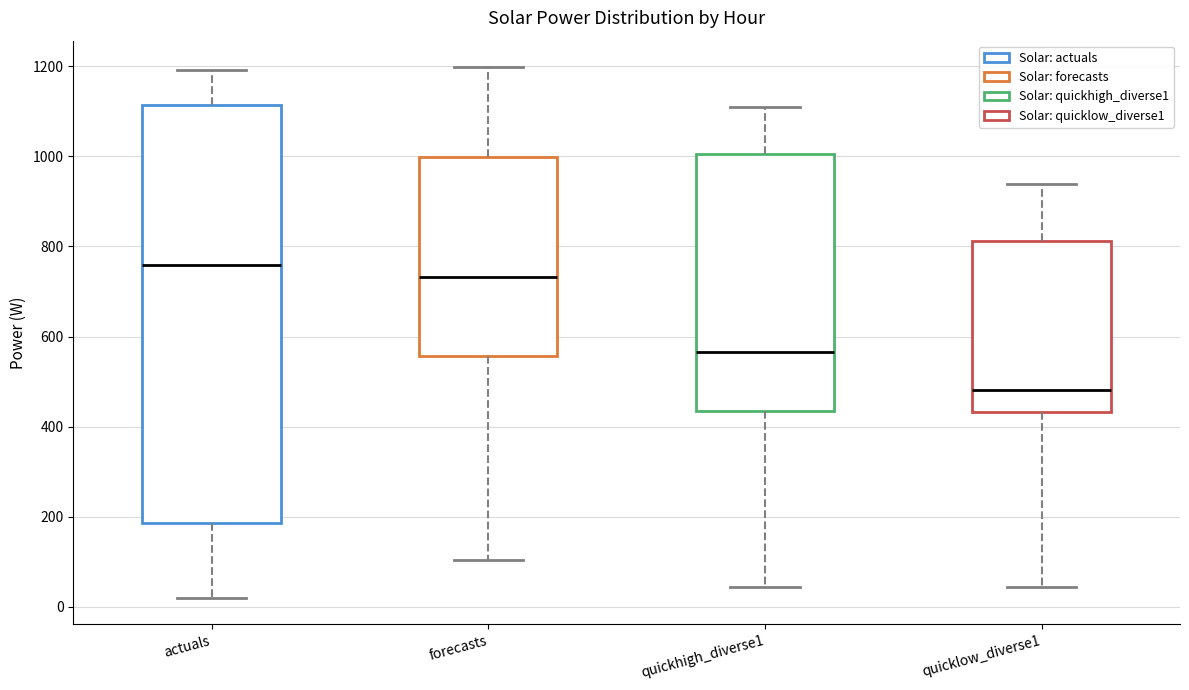

Which box is the tallest, from its lower edge to its upper edge?

actuals